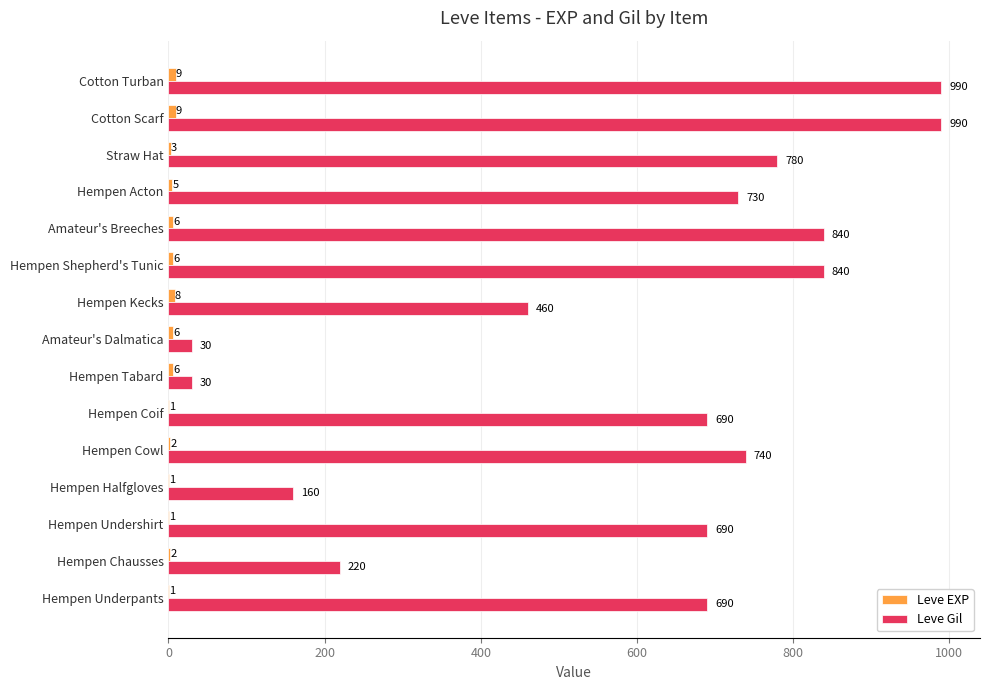

Which series changed the most between Hempen Tabard and Hempen Acton?

Leve Gil